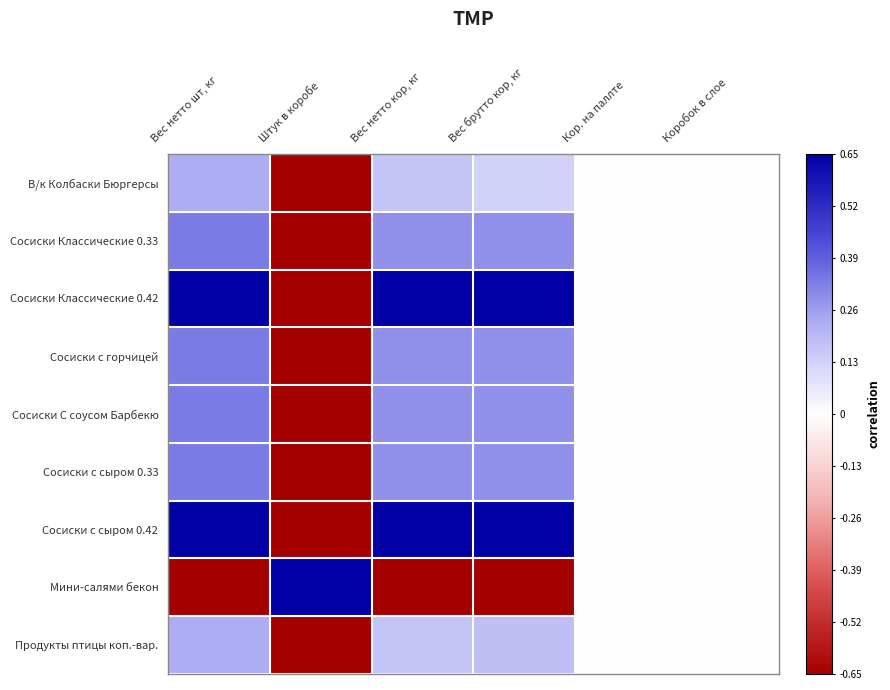

At which category does the chart reach its peak across all series?

Вес нетто шт, кг